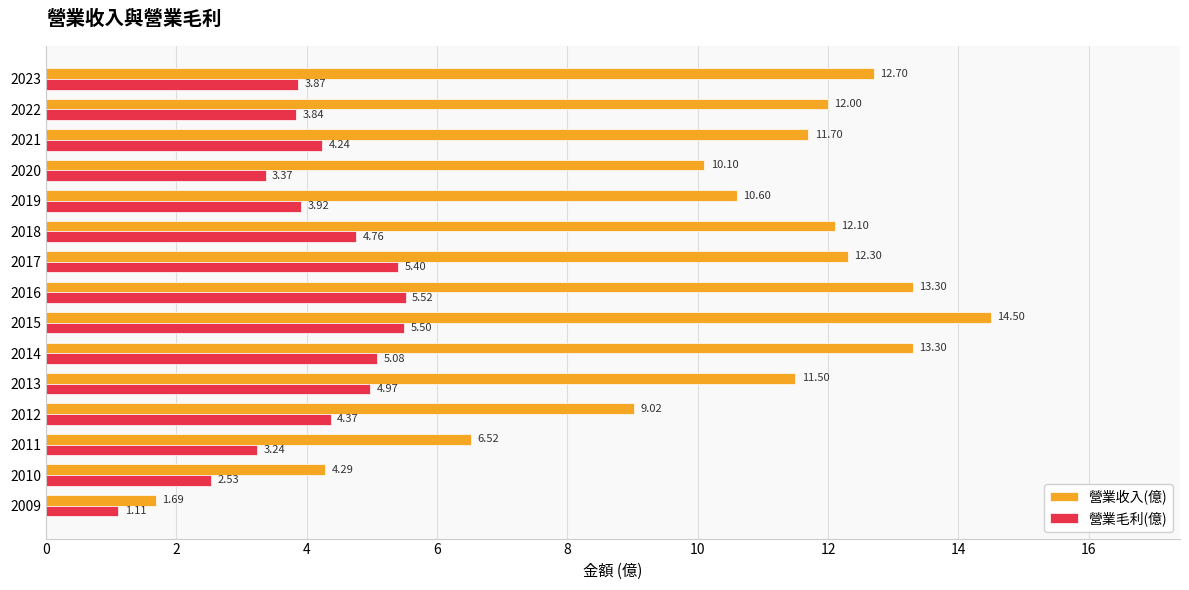

At which label does 營業收入(億) reach its peak?

2015